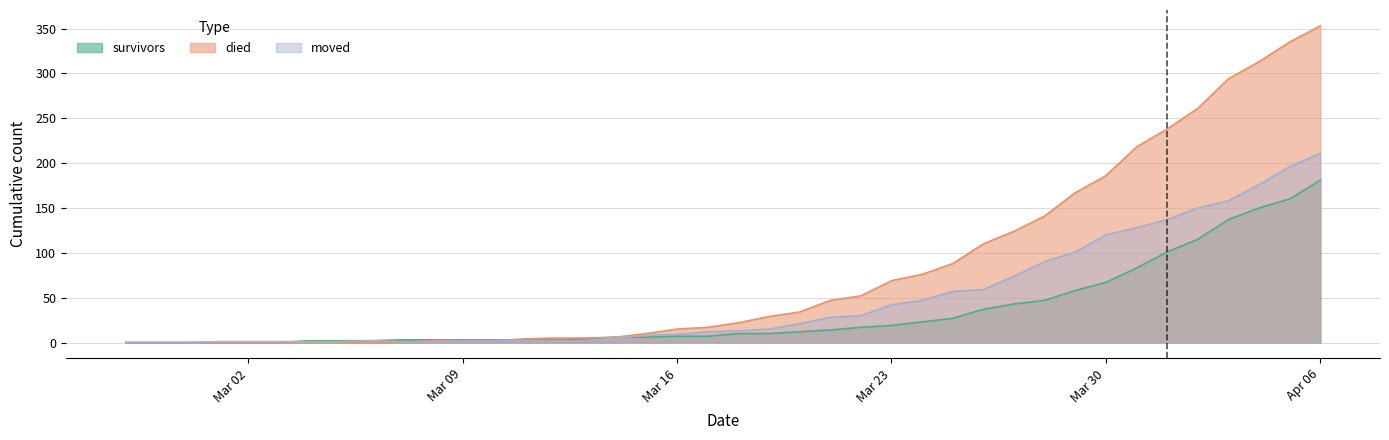

At which label does moved reach its peak?

Apr 06